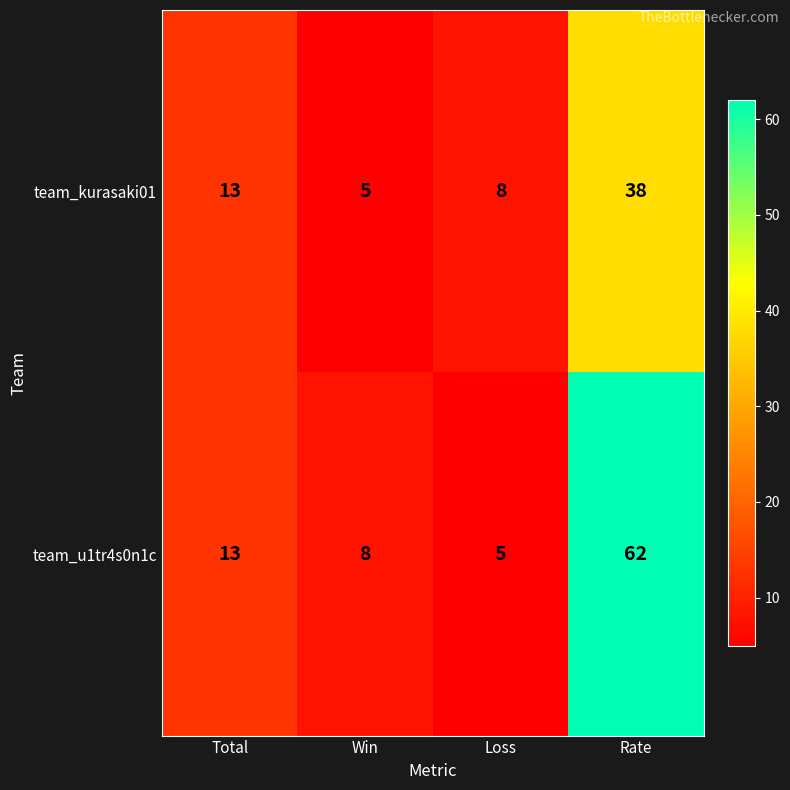

What is the minimum value shown in the chart?

5